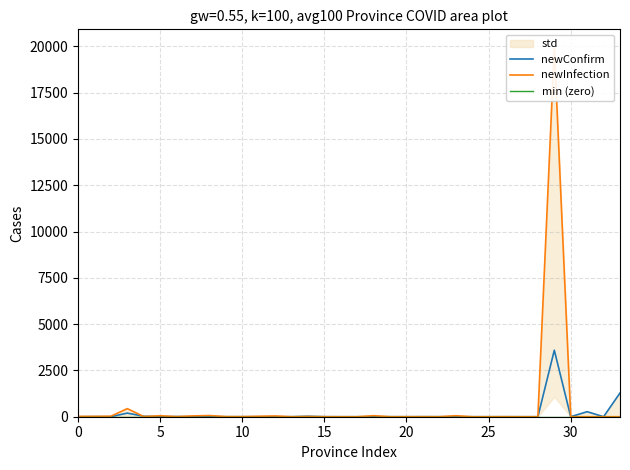

How many lines are shown in the chart?

3